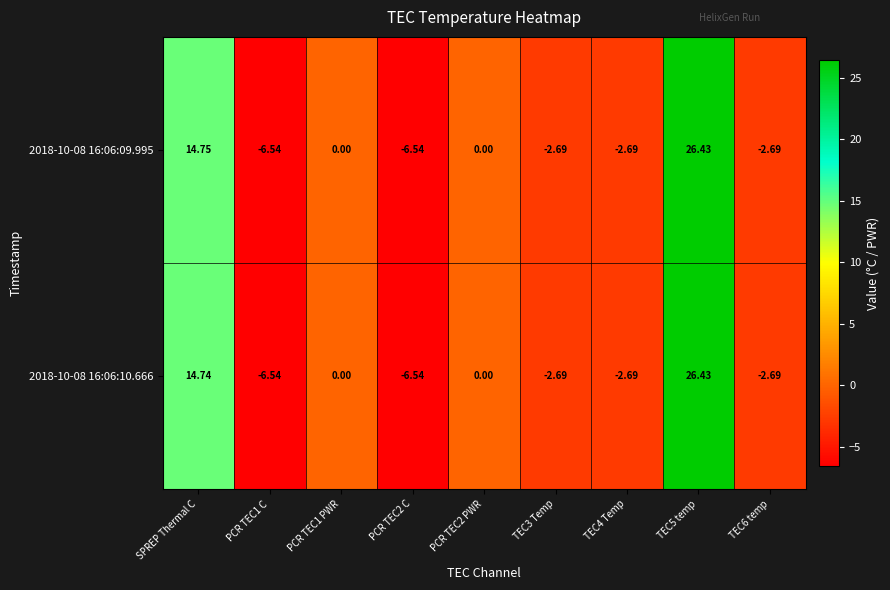

What is the greatest value displayed?

26.4